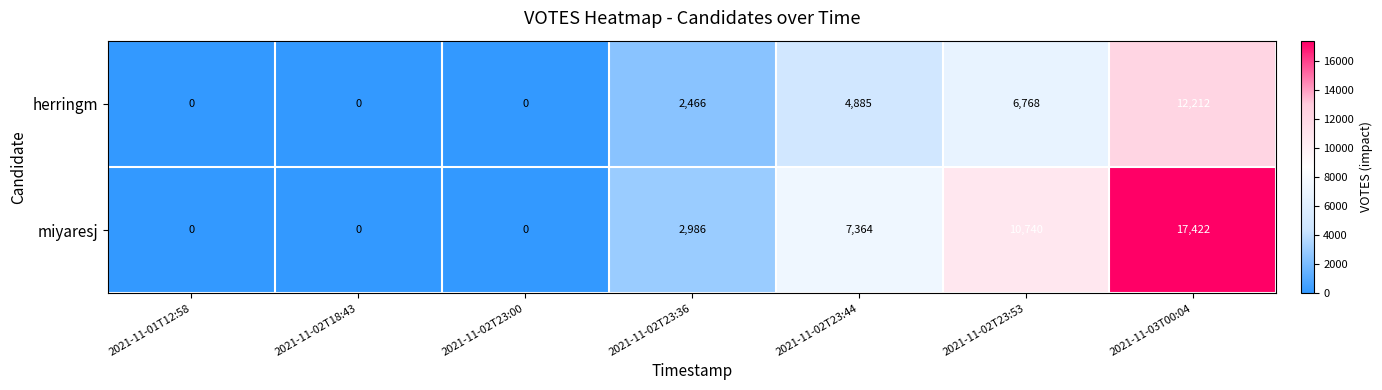

Reading left to right, list all the values displayed in this chart.

herringm: 0	0	0	2466	4885	6768	12212
miyaresj: 0	0	0	2986	7364	10740	17422